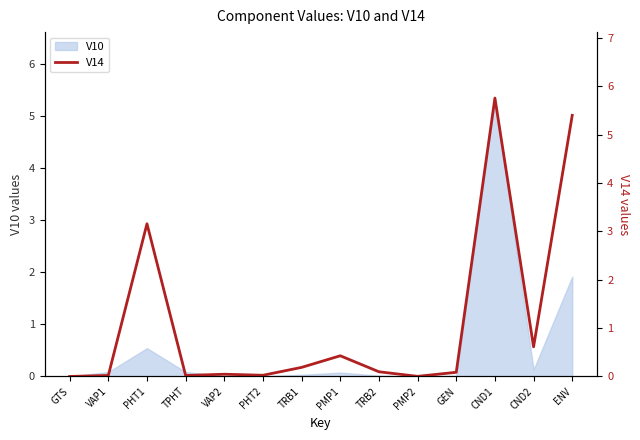

What position from the left is TPHT?

4